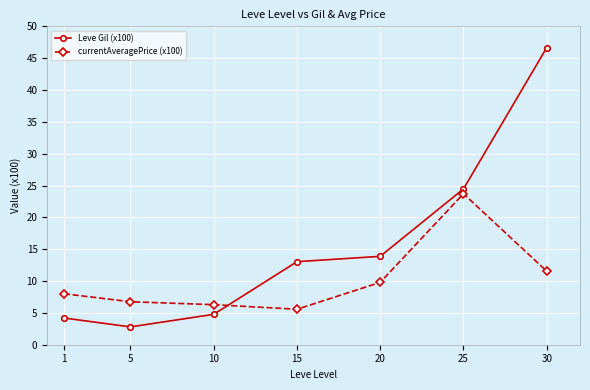

What is the smallest value displayed?

2.8